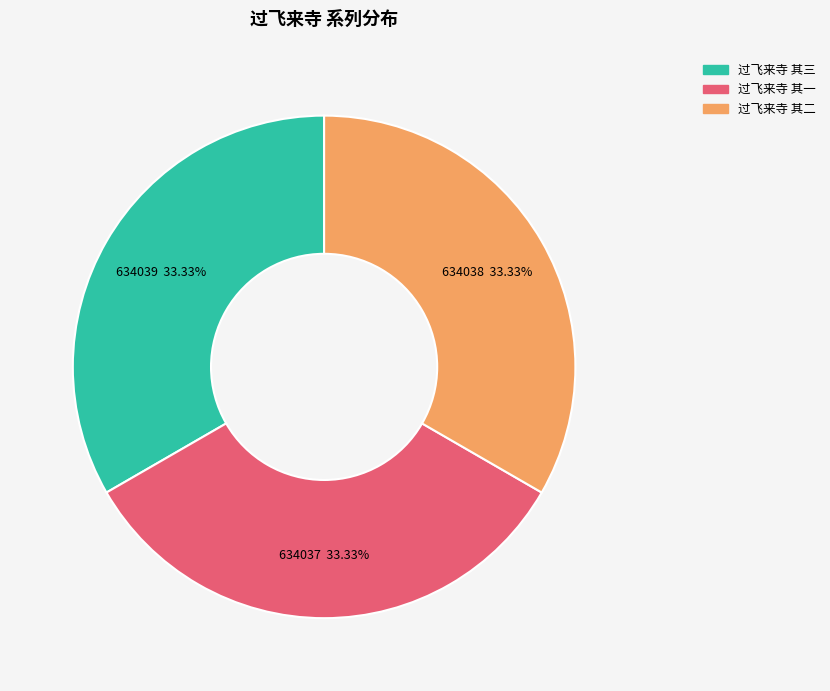

Is there a majority slice in this chart?

No